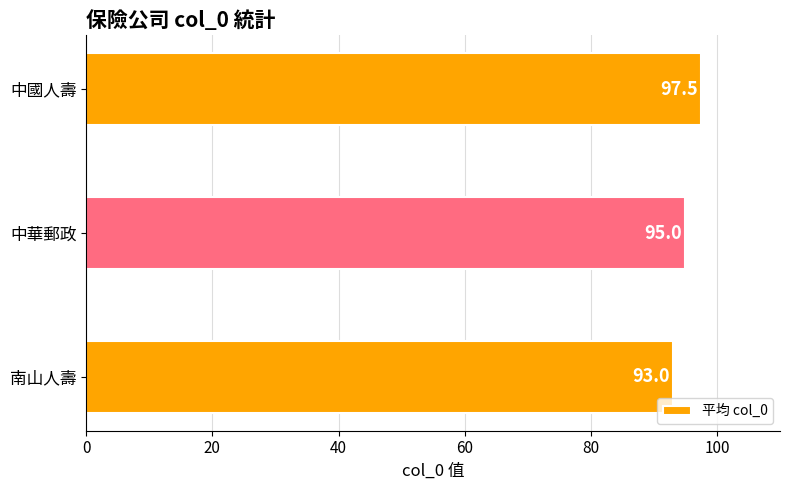

What is the difference between the values at 南山人壽 and 中華郵政?

2.0